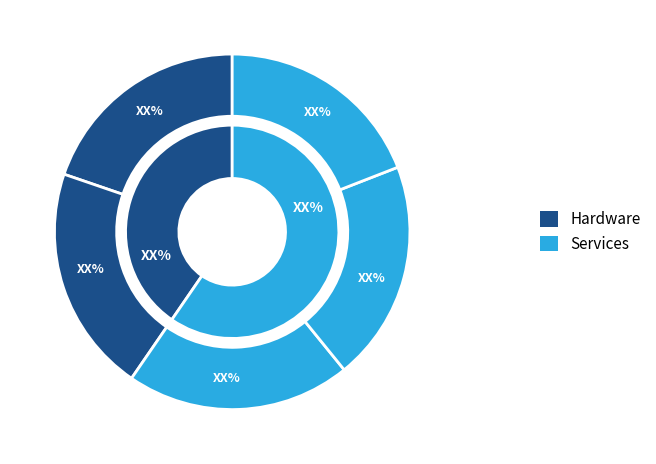

The Tuesday slice represents 9% of the pie. True or false?

False